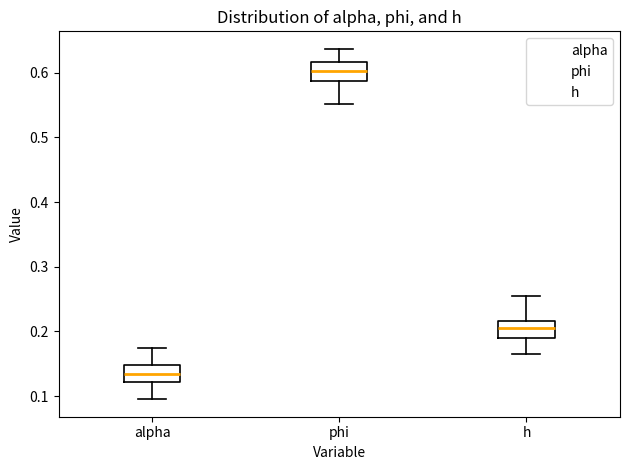

Which box has the lowest median line?

alpha